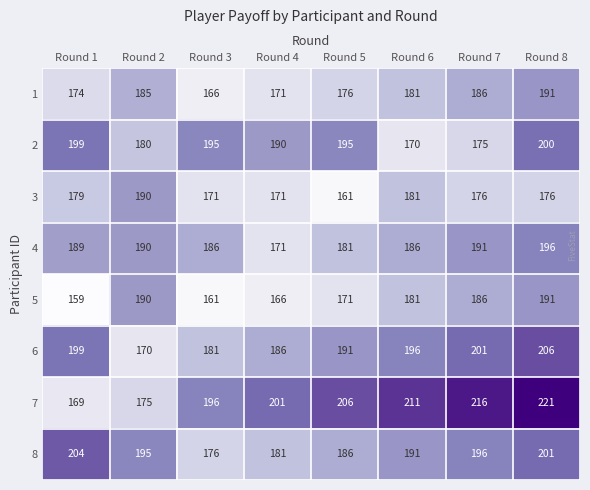

What is the smallest value displayed?

159